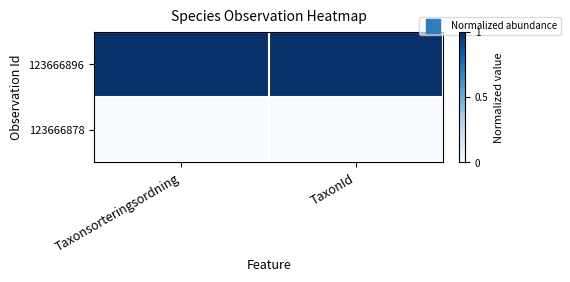

Which has a higher value, Taxonsorteringsordning or TaxonId?

Taxonsorteringsordning